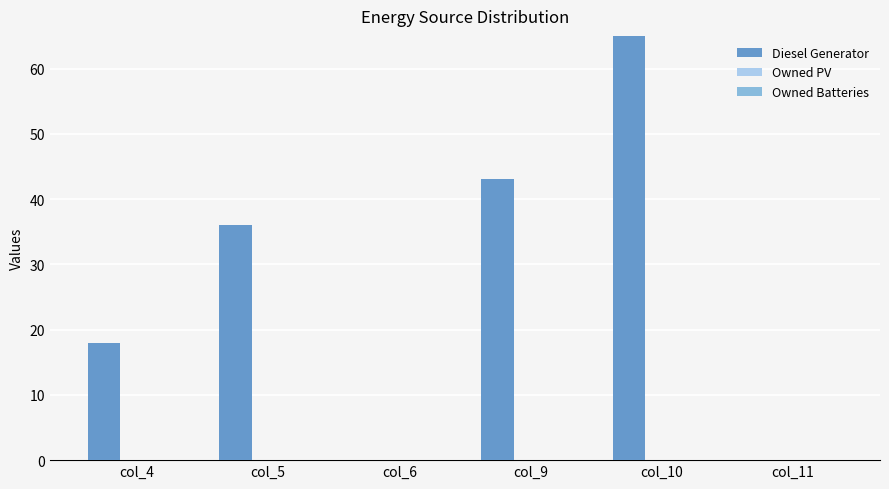

Count the number of data series in this chart.

3